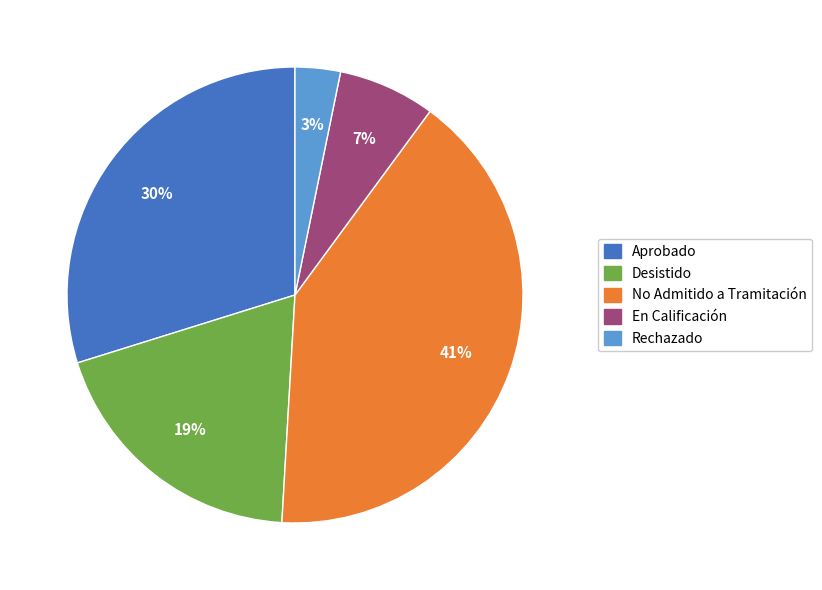

True or false: Rechazado accounts for 3% of the total.

True